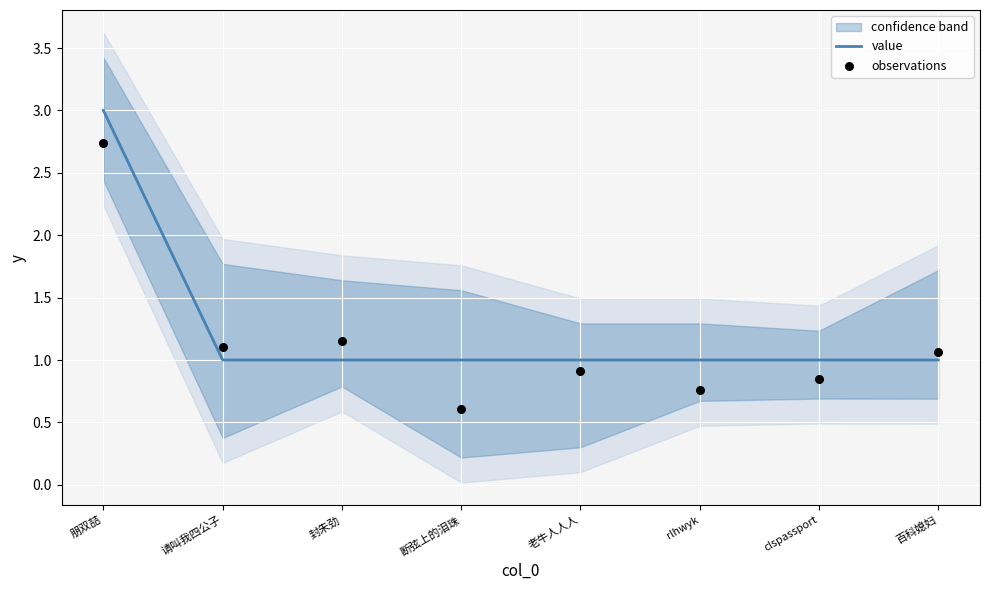

The value series shows 1 at 朋双喆. True or false?

False